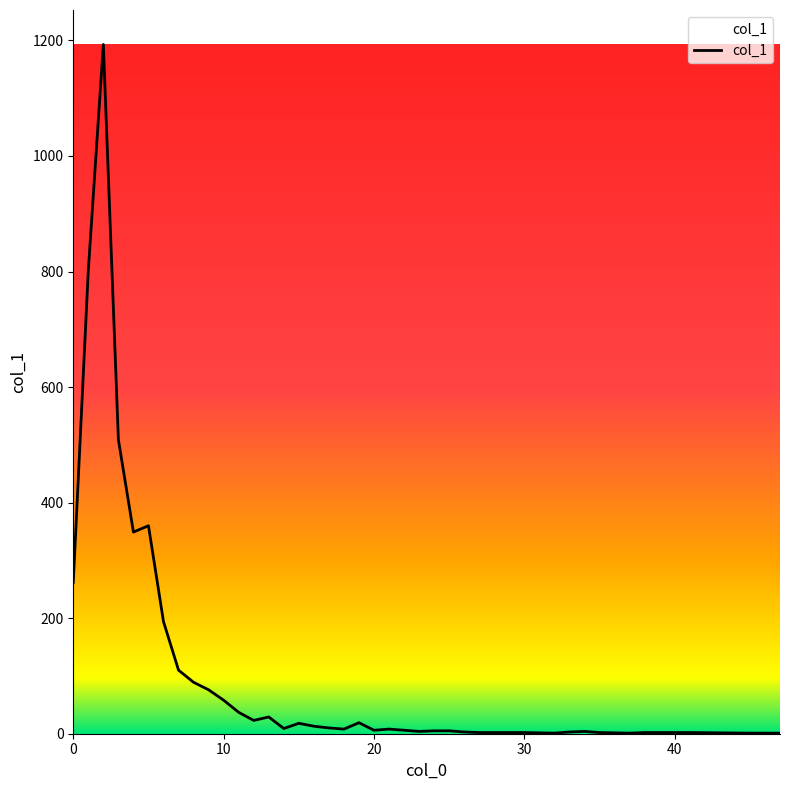

How many points are higher than both their immediate neighbors (excluding endpoints)?

7